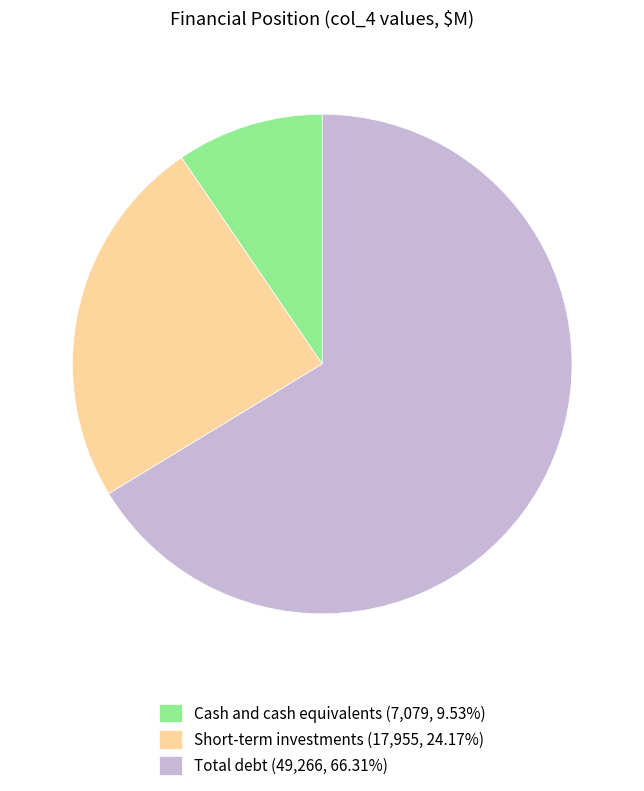

Is Total debt the majority of the pie?

Yes